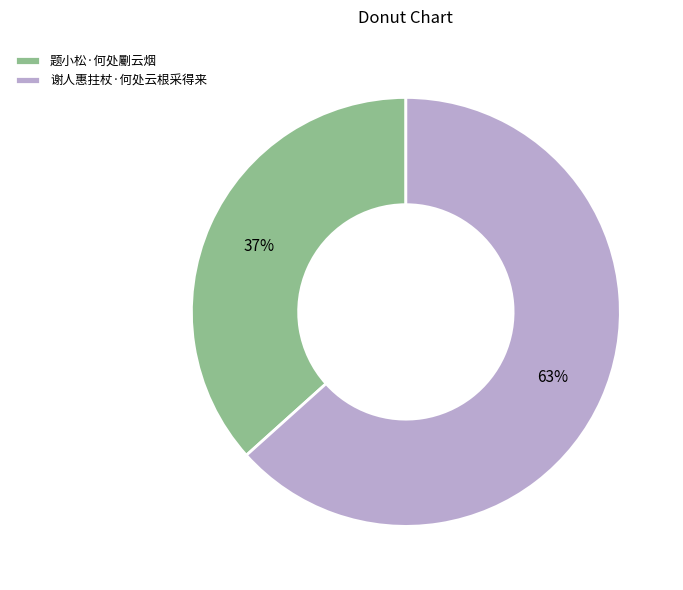

To the nearest percent, what is the average slice percentage?

50%